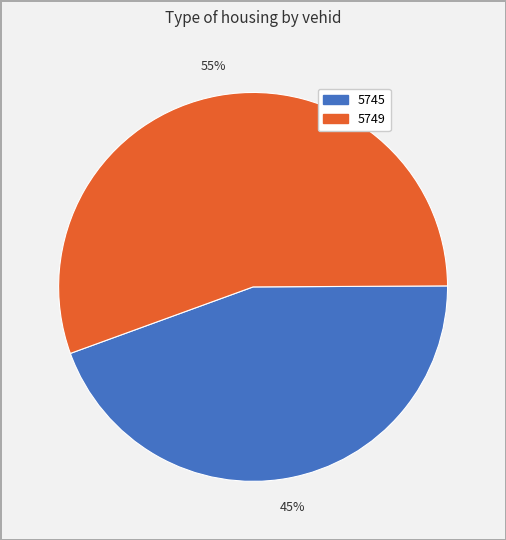

To the nearest percent, what is the average slice percentage?

50%